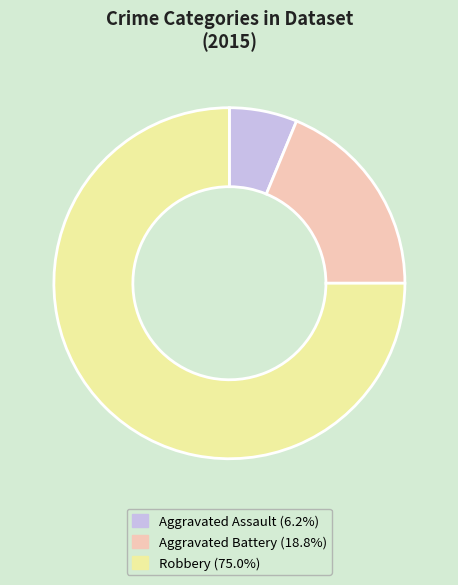

What is the majority slice?

Robbery